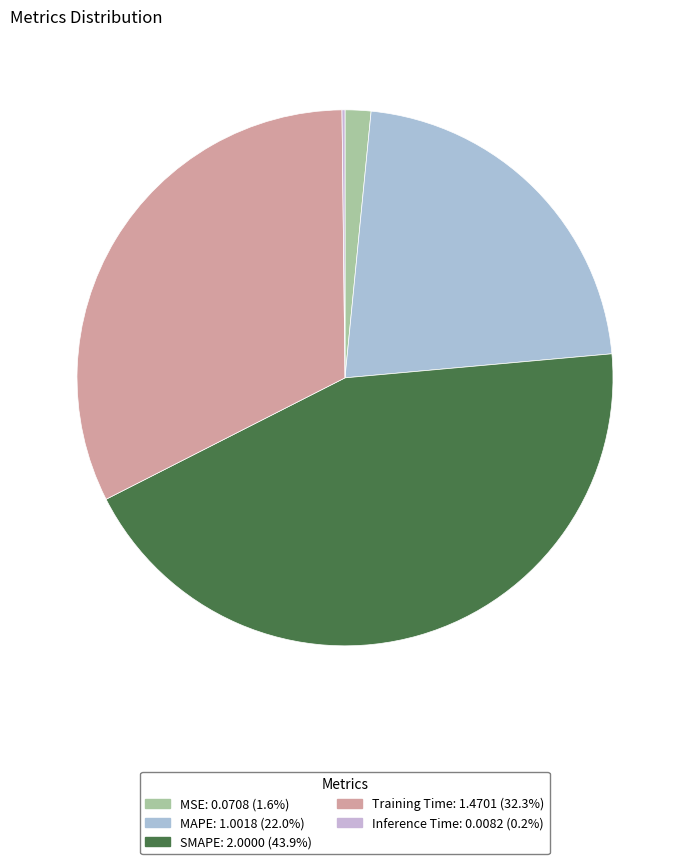

What percentage is the MAPE slice, to the nearest percent?

22%